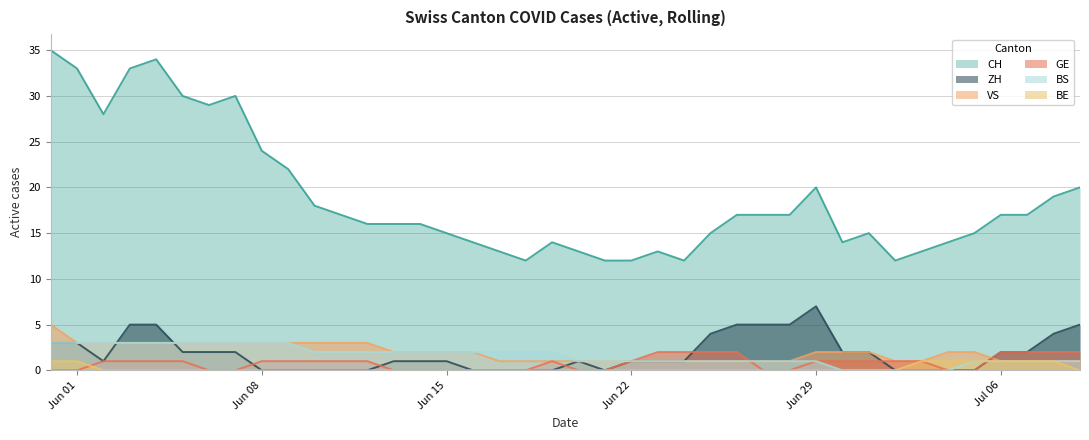

How many categories are shown in the chart?

40